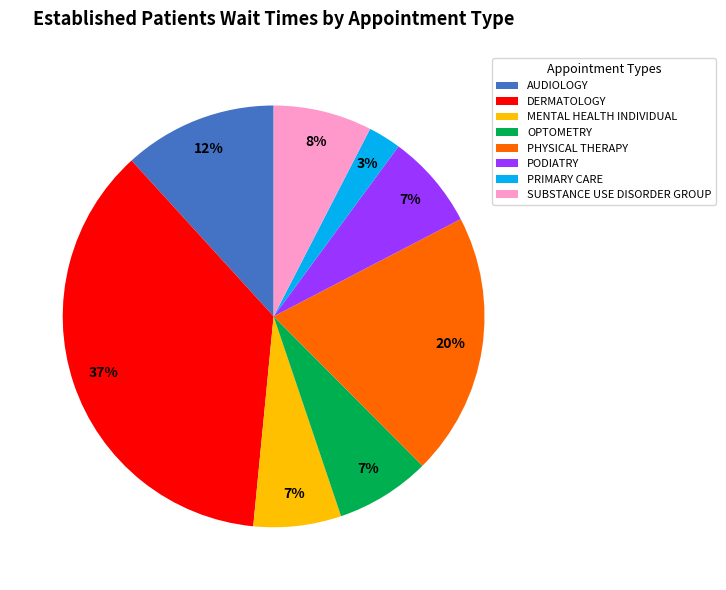

To the nearest percent, what is the average slice percentage?

12%